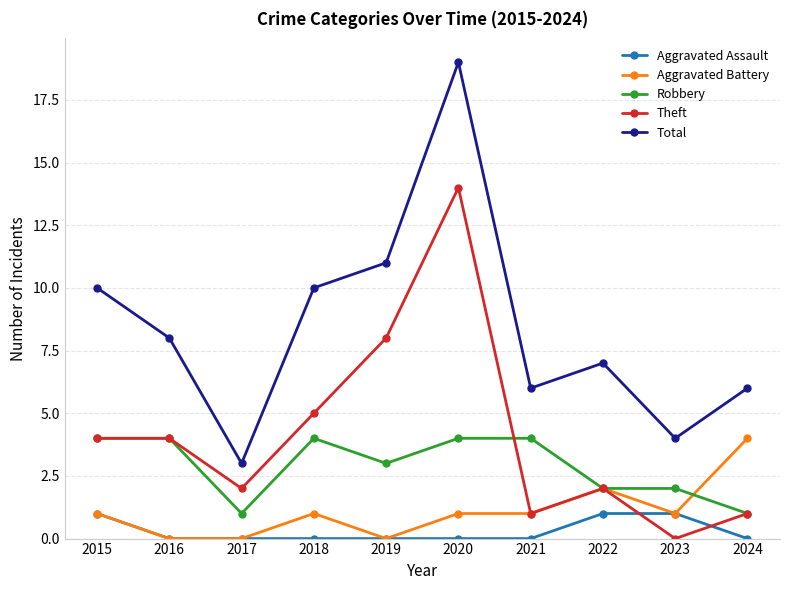

At how many categories does at least one series exceed 0?

10